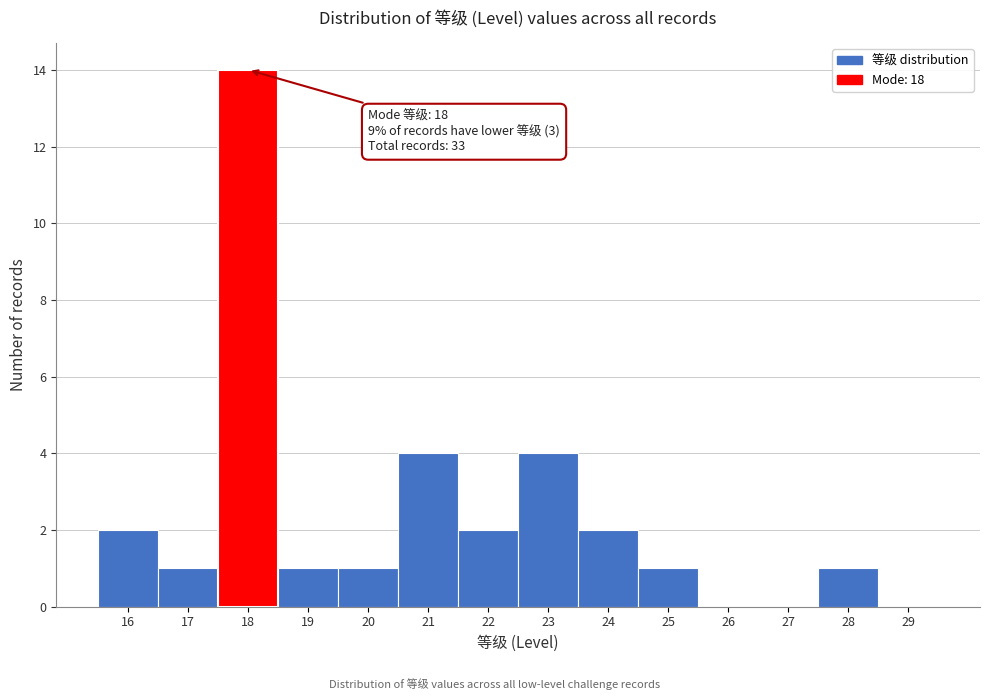

Which range on the x-axis has the tallest bar?

17.5 to 18.5